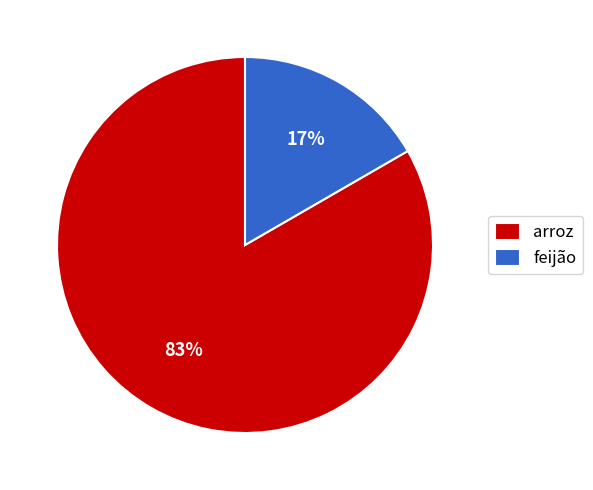

Between feijão and arroz, which is larger?

arroz